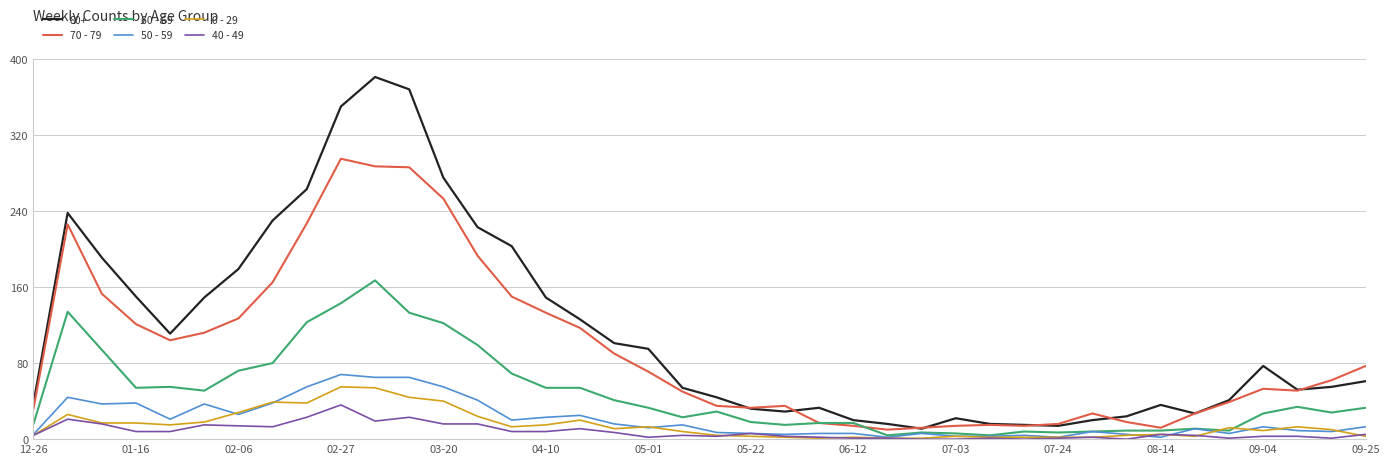

True or false: 0 - 29 and 80+ cross at least once.

False